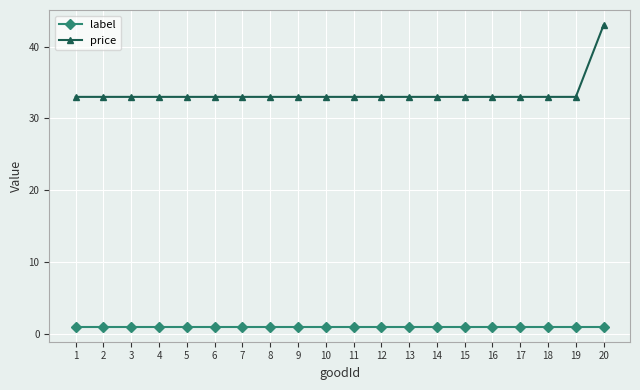

The label series shows 1 at 9. True or false?

True